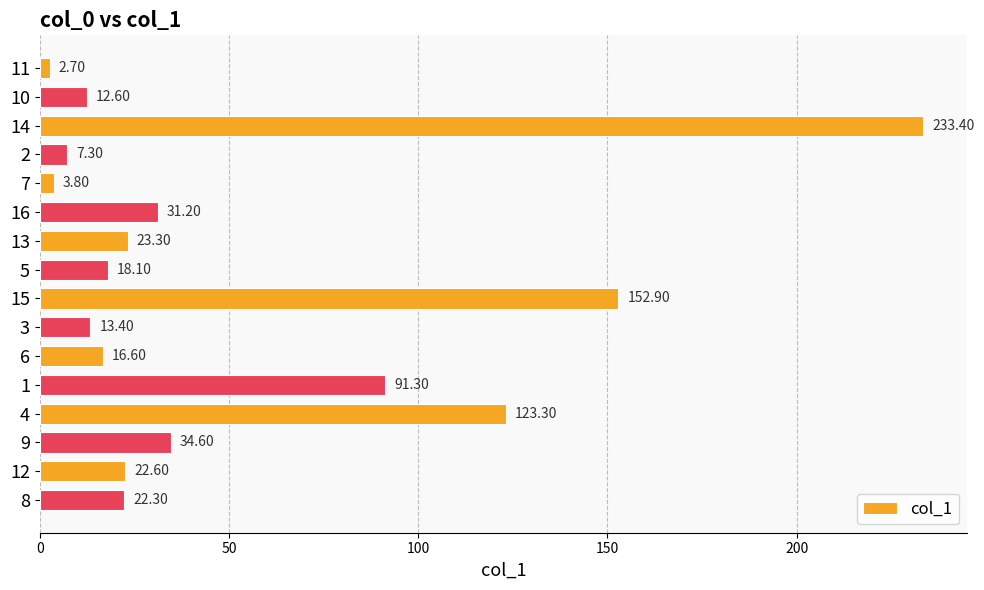

Rank the categories by value from highest to lowest.

14, 15, 4, 1, 9, 16, 13, 12, 8, 5, 6, 3, 10, 2, 7, 11